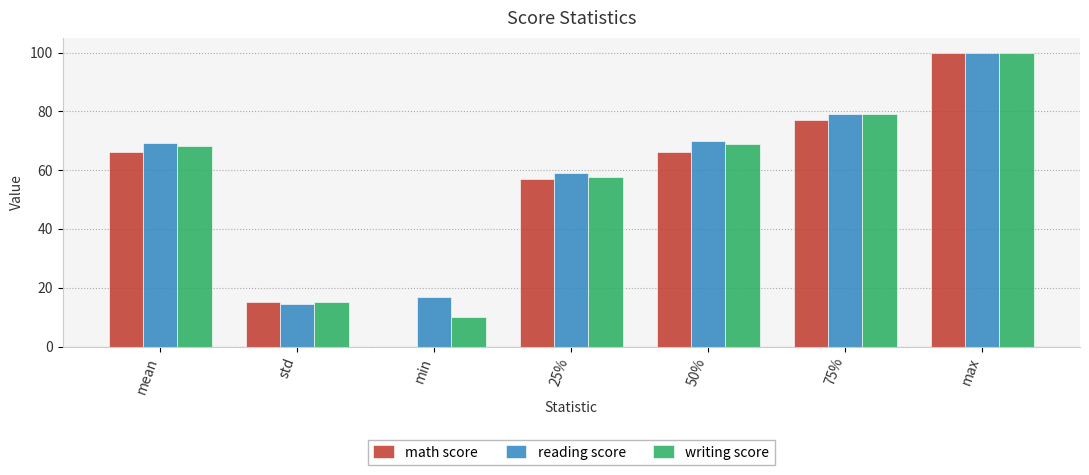

Which series changed the most between 50% and max?

math score